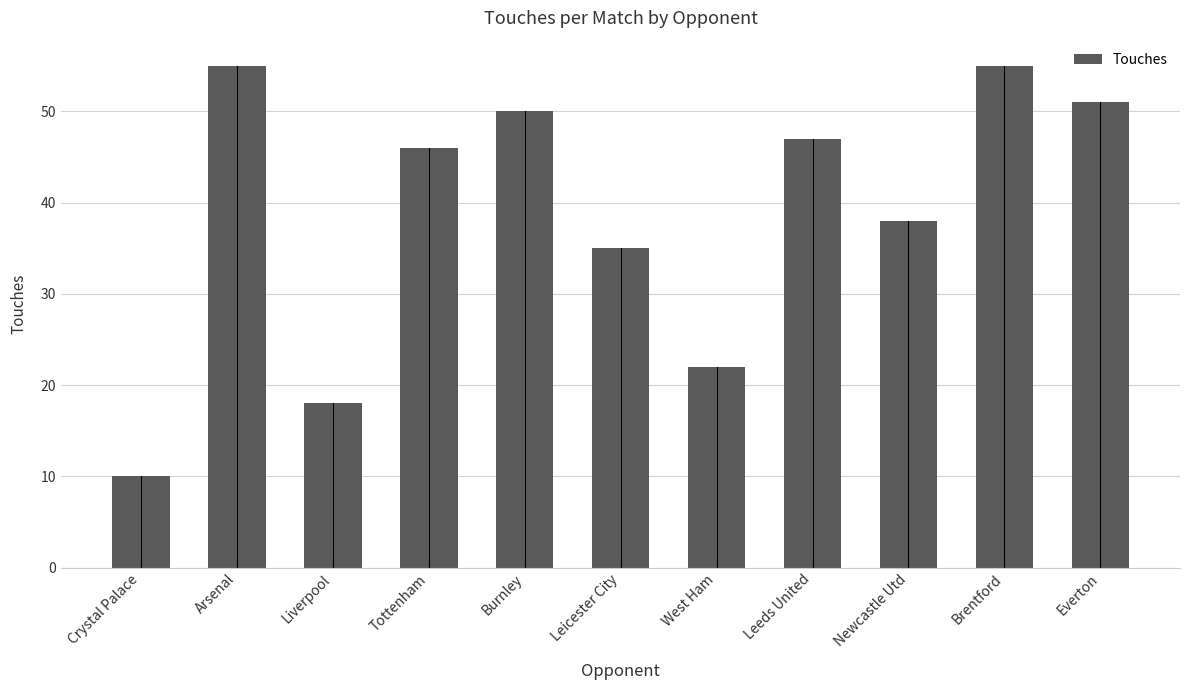

What is the smallest value displayed?

10